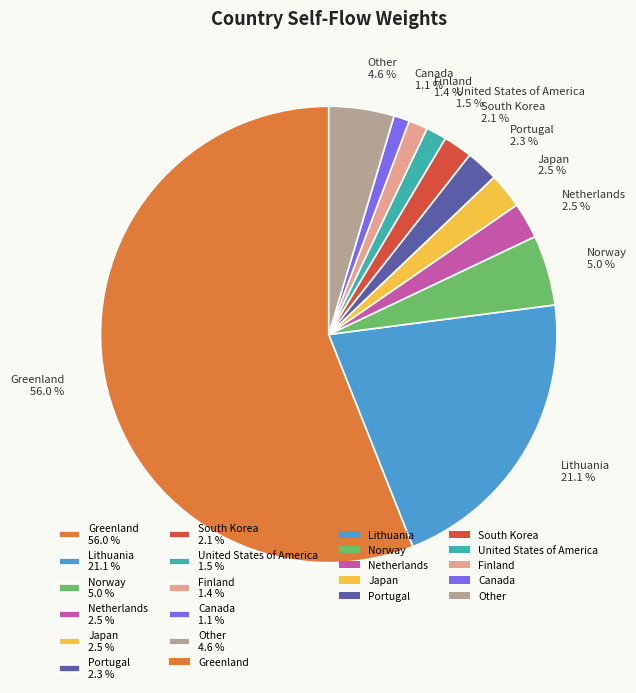

Count the number of slices in the pie.

11